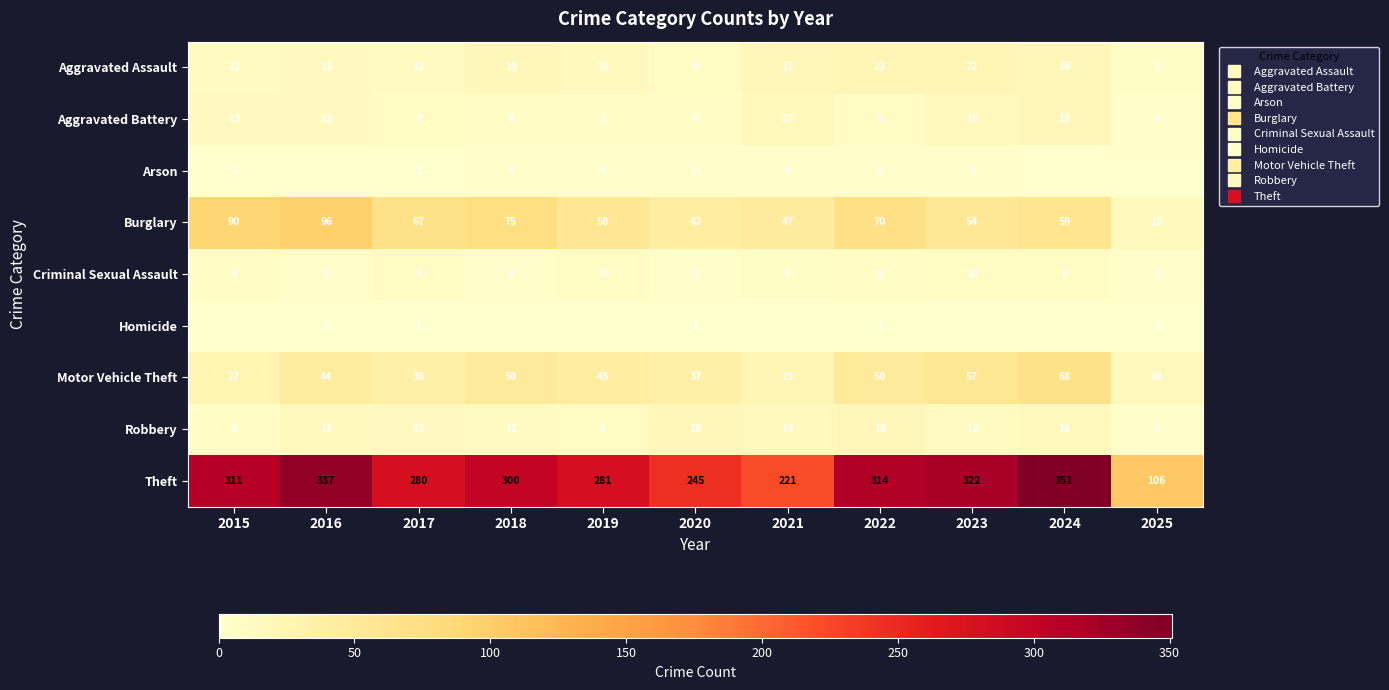

How many data points does each series have?

11